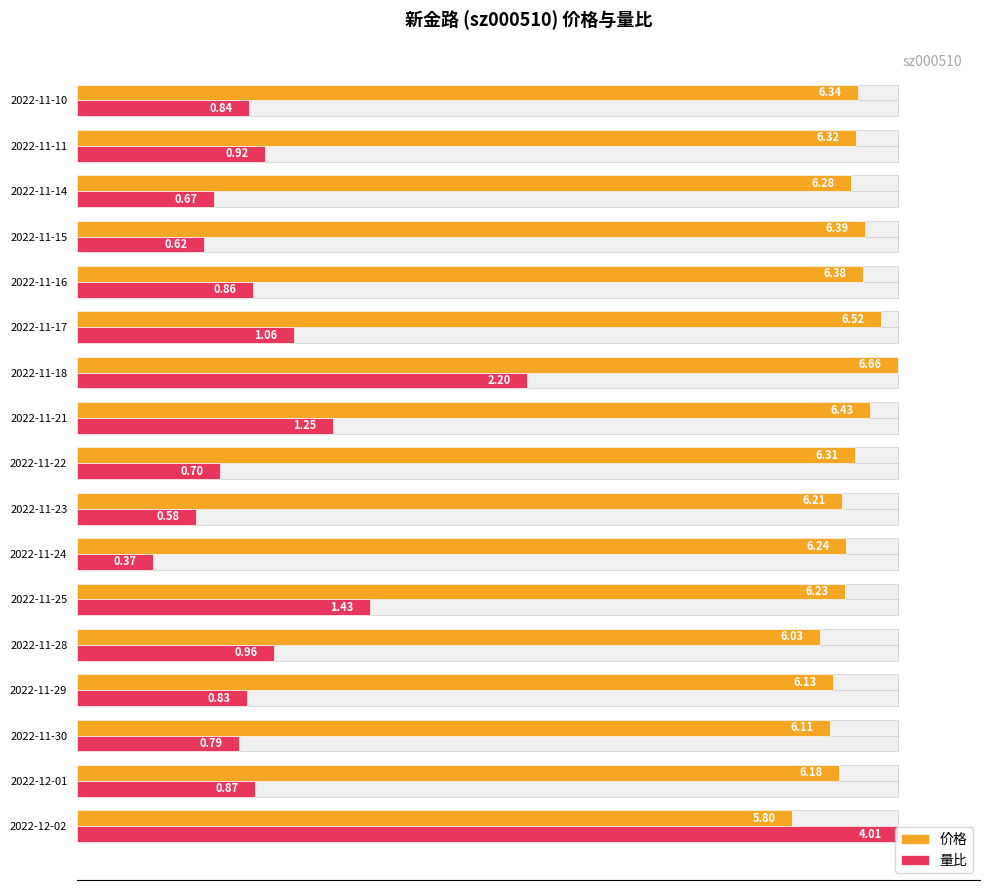

Does the chart contain stacked bars?

No